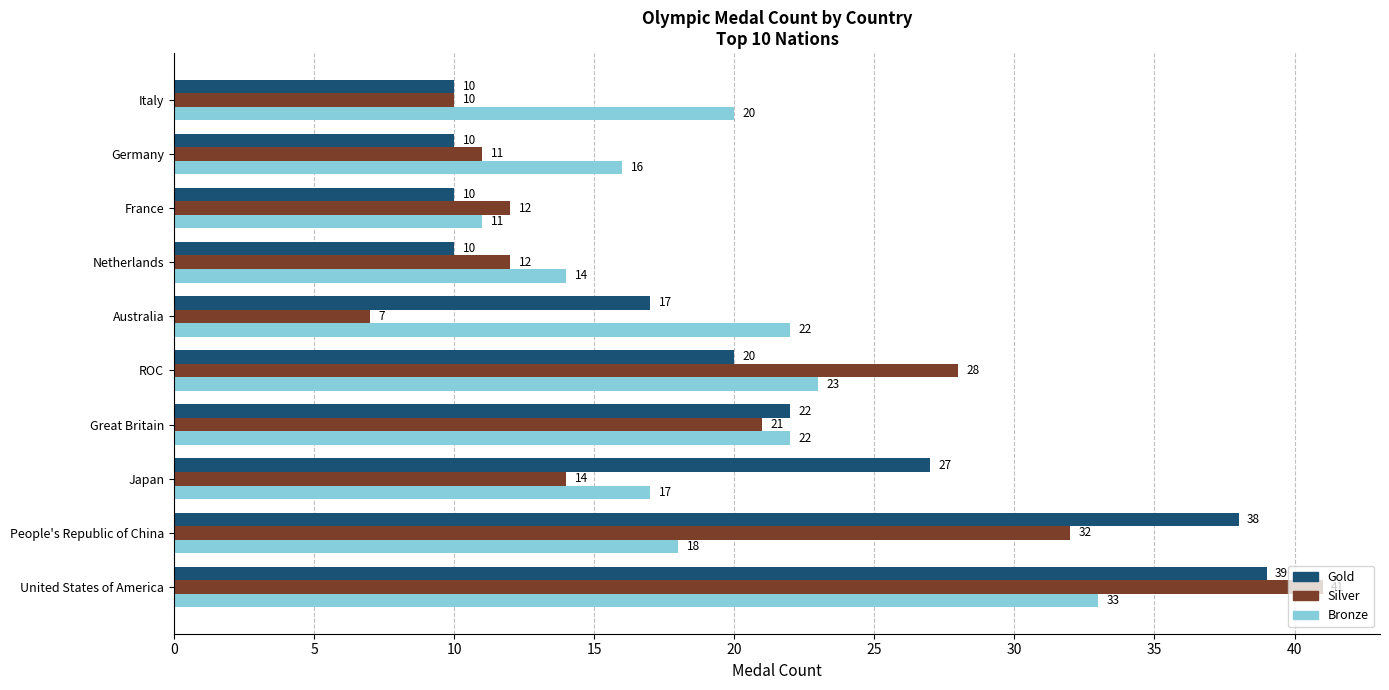

What is the total value across all series at United States of America?

113